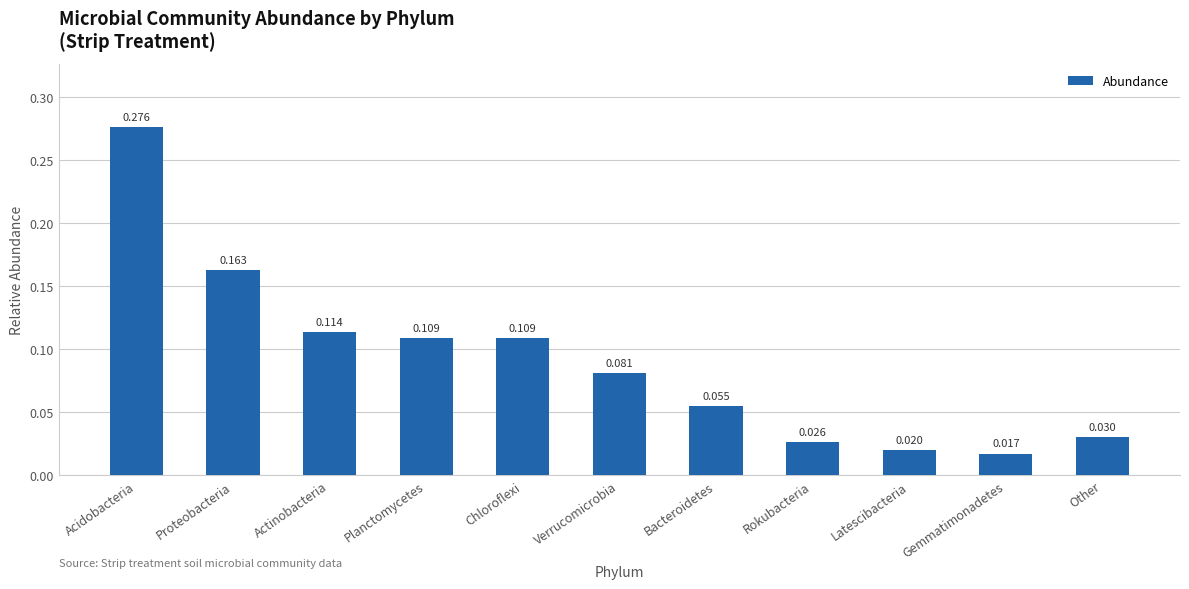

Which label corresponds to the largest value in the chart?

Acidobacteria